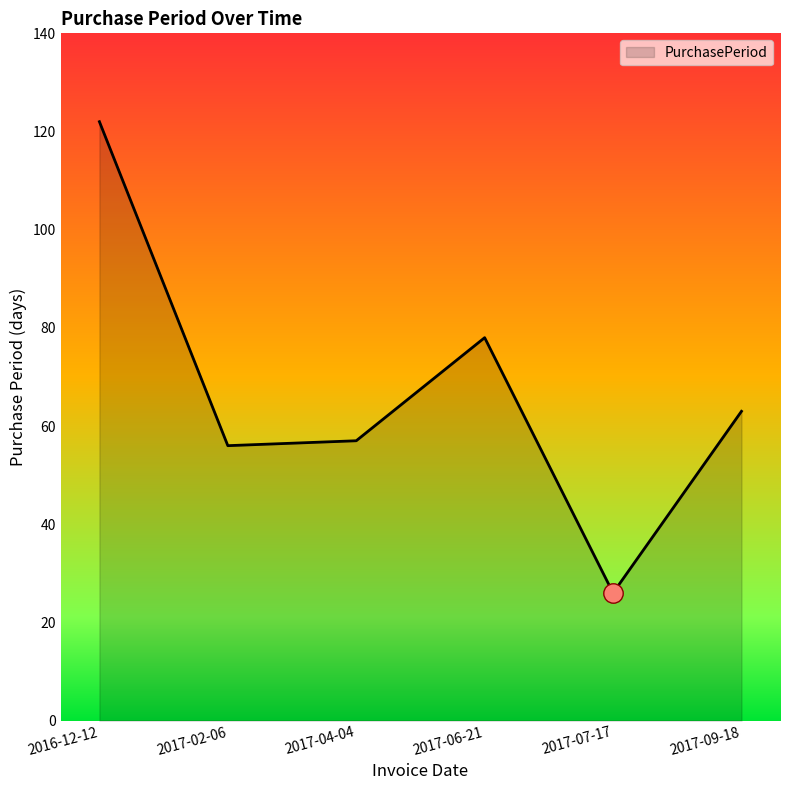

What is the maximum value shown in the chart?

122